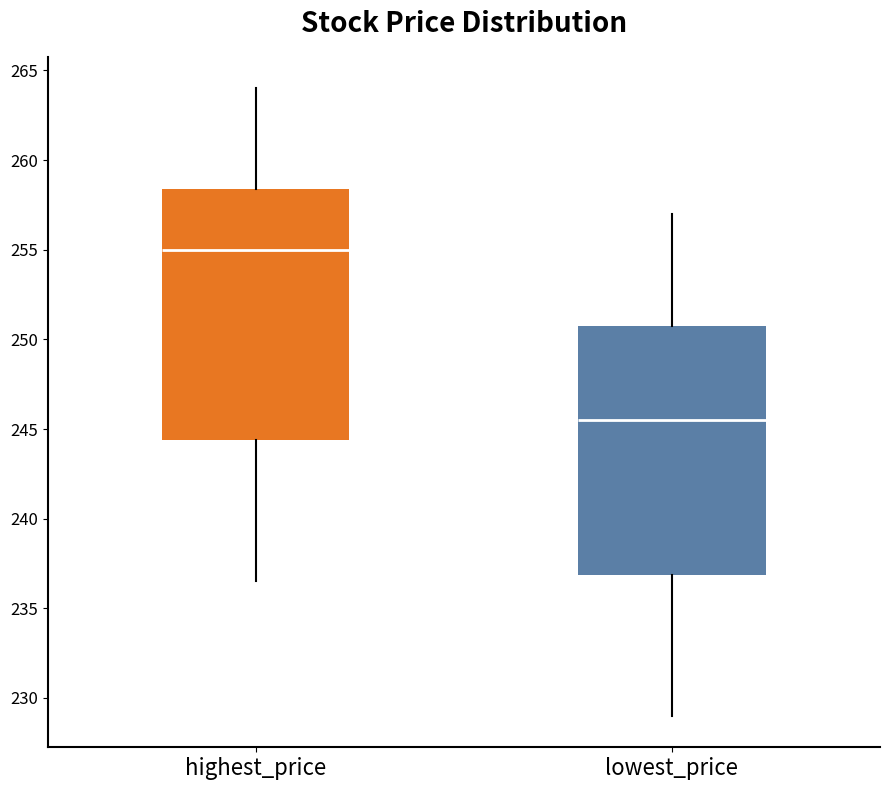

Which box's median line is the lowest?

lowest_price